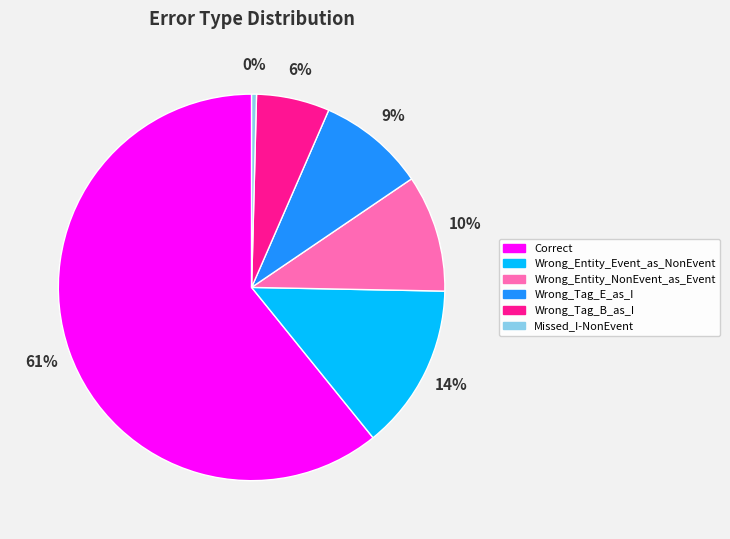

Which slice is the smallest?

Missed_I-NonEvent